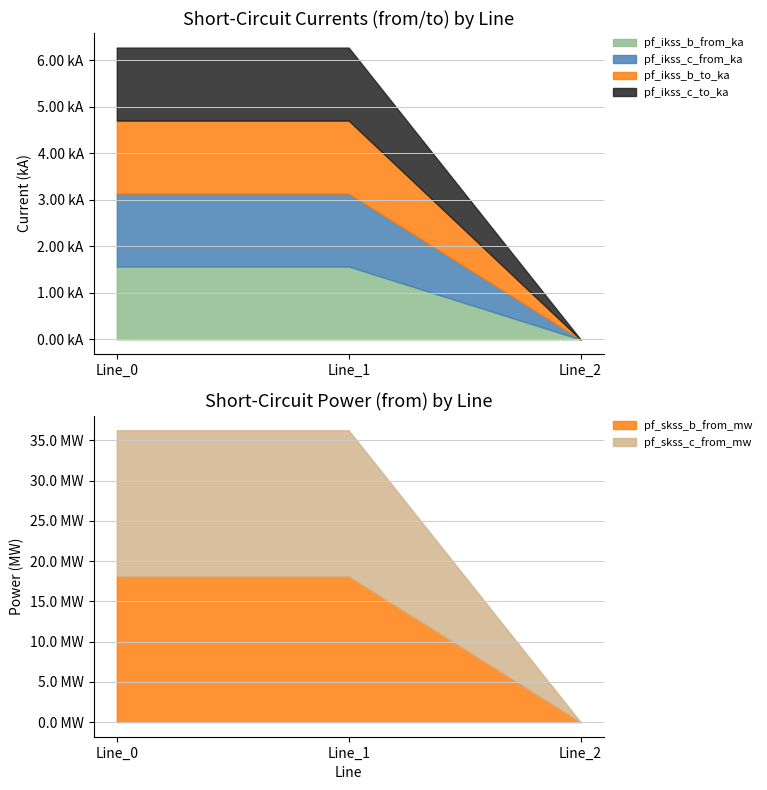

Count the number of categories in the chart.

3